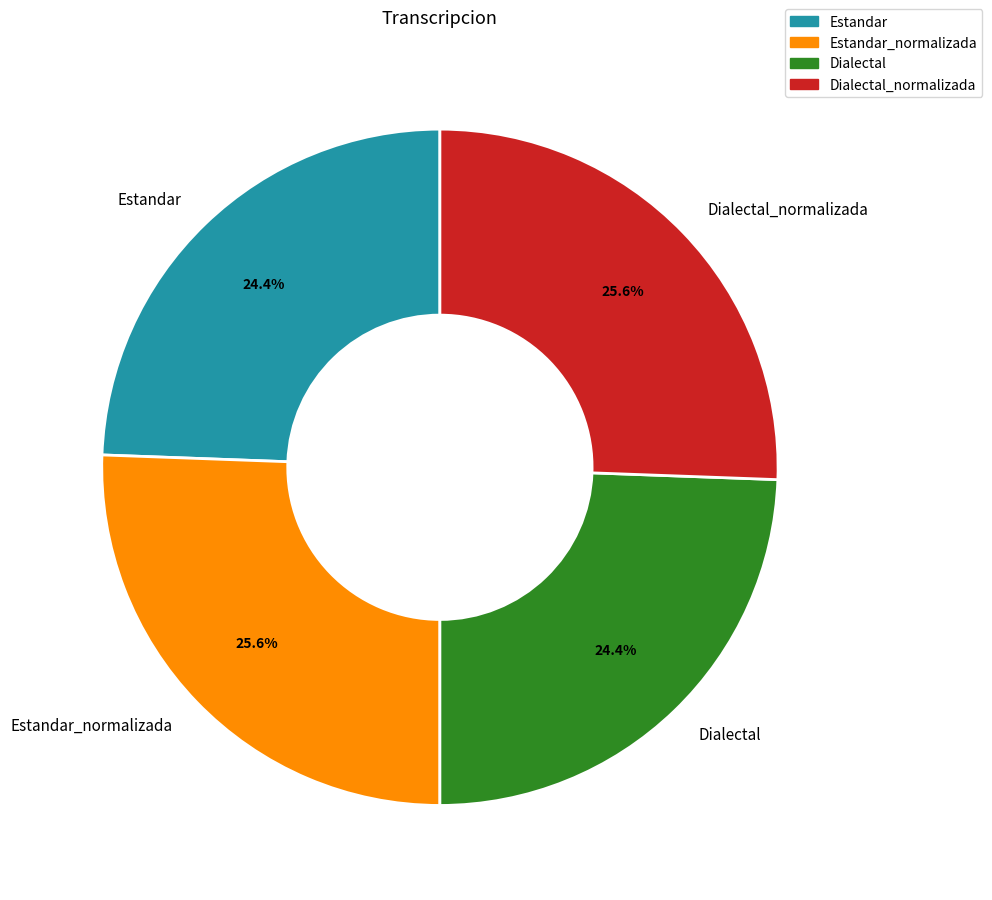

To the nearest percent, what is the average slice percentage?

25%